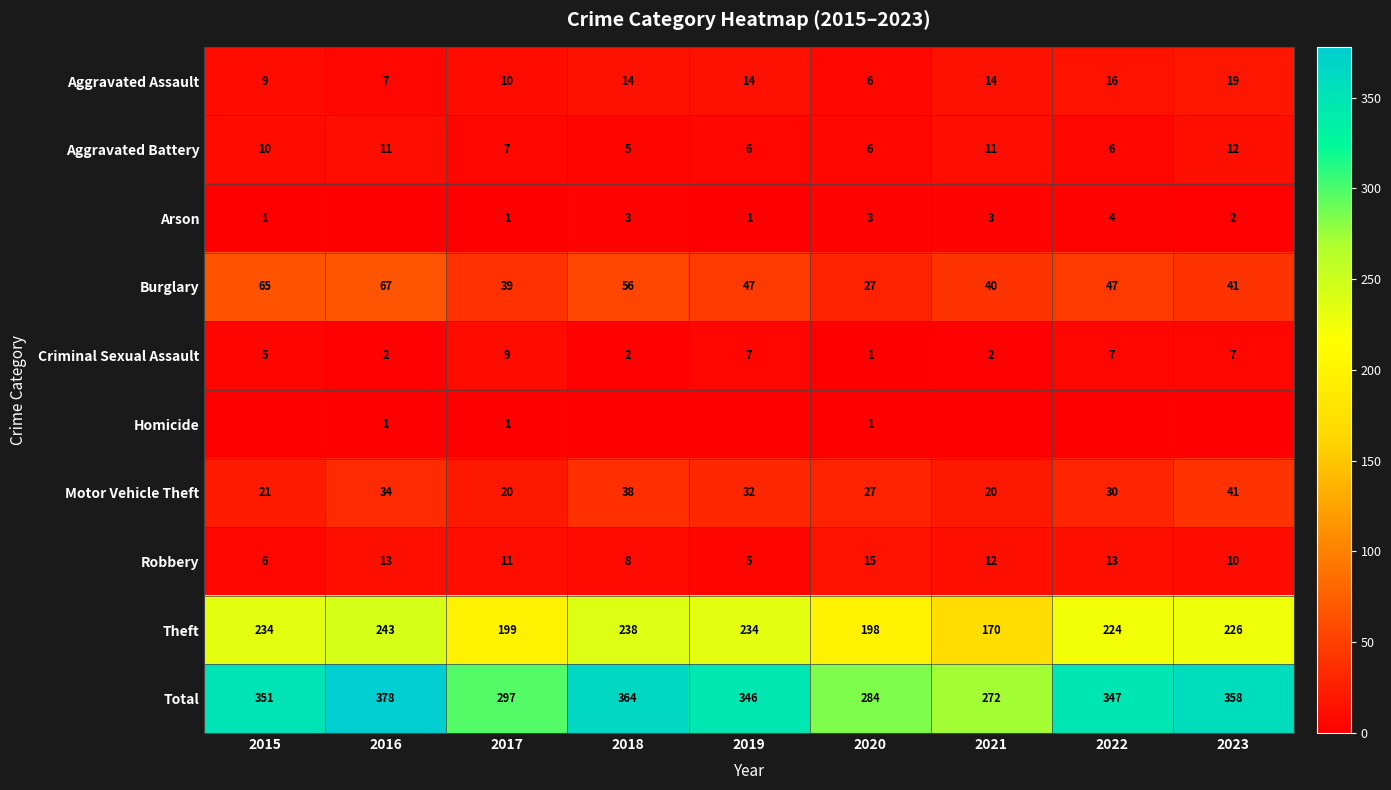

What is the difference between the highest and lowest values at 2017?

296